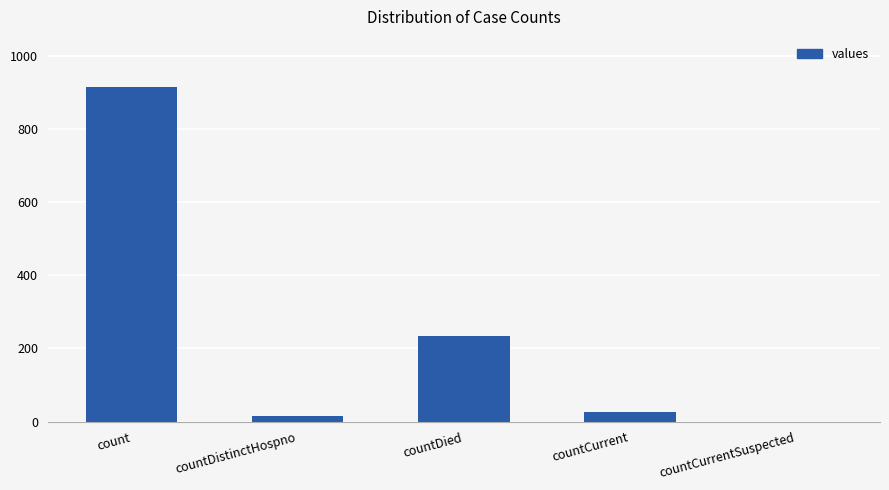

Count the number of categories in the chart.

5